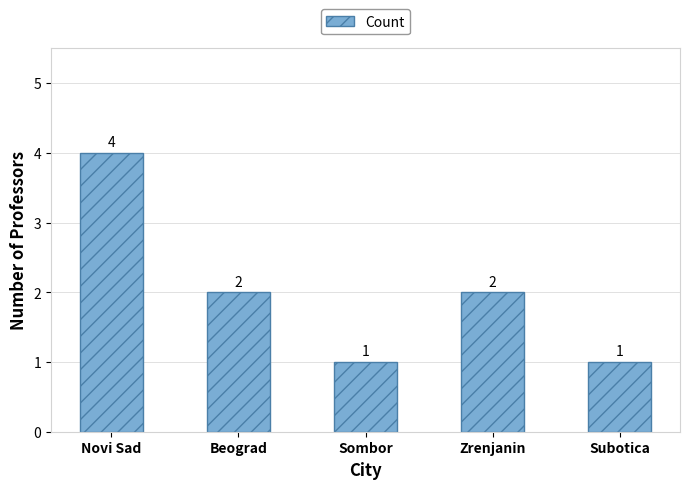

Reading left to right, list all the values displayed in this chart.

4	2	1	2	1